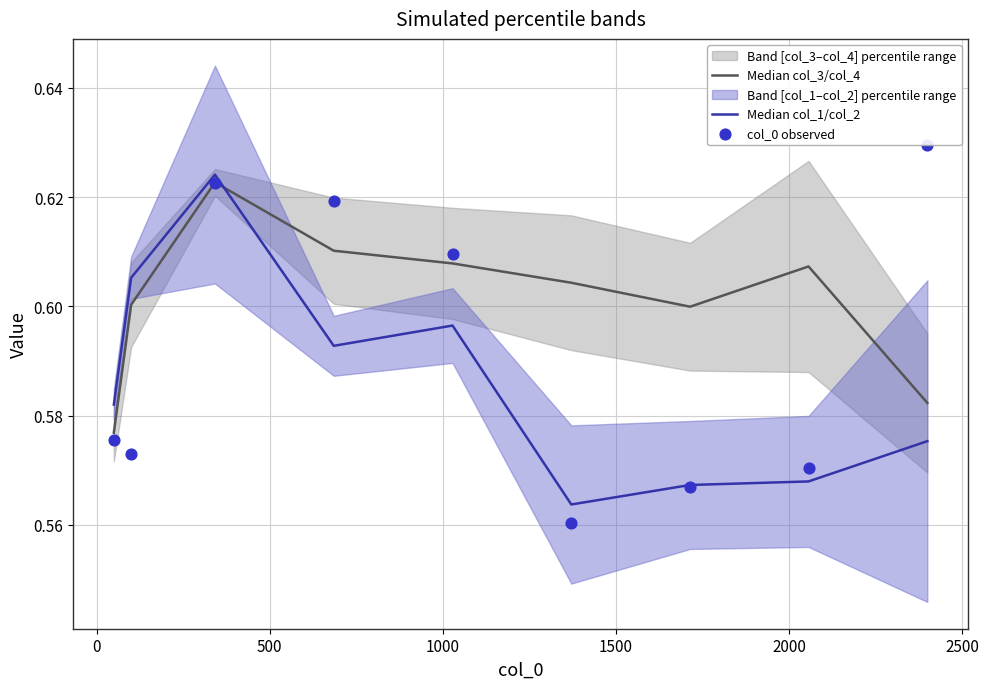

Which series has the largest total across all categories?

Median col_3/col_4